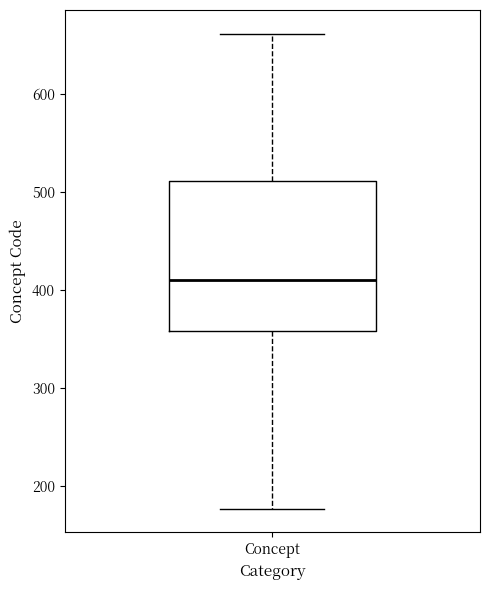

Read this box plot against the y-axis: the position of the median line, the range covered by the box, and the ends of both whiskers. The values are not printed on the chart, so give them approximately, as read against the axis.

median 410, box 360 to 510, whiskers 180 to 660